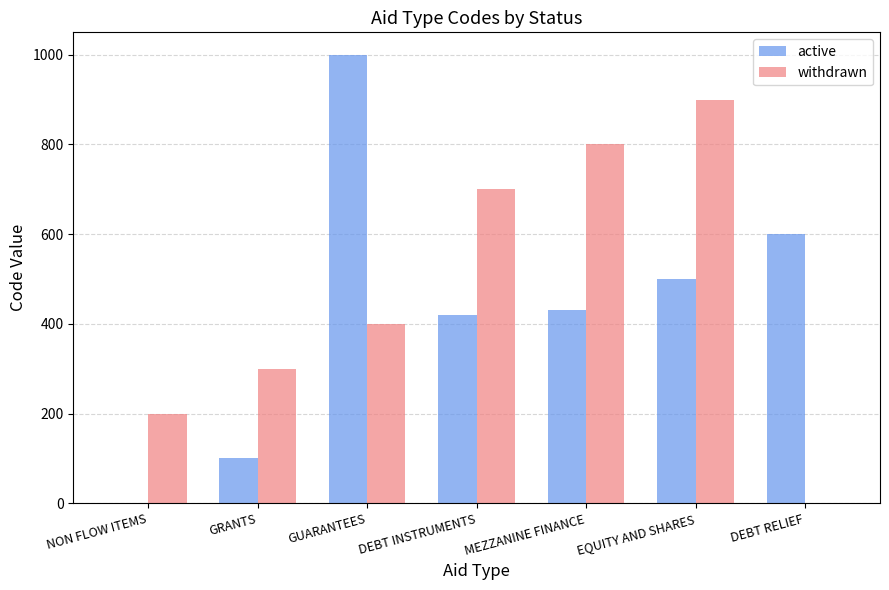

Are the bars grouped side by side (vs. stacked)?

Yes